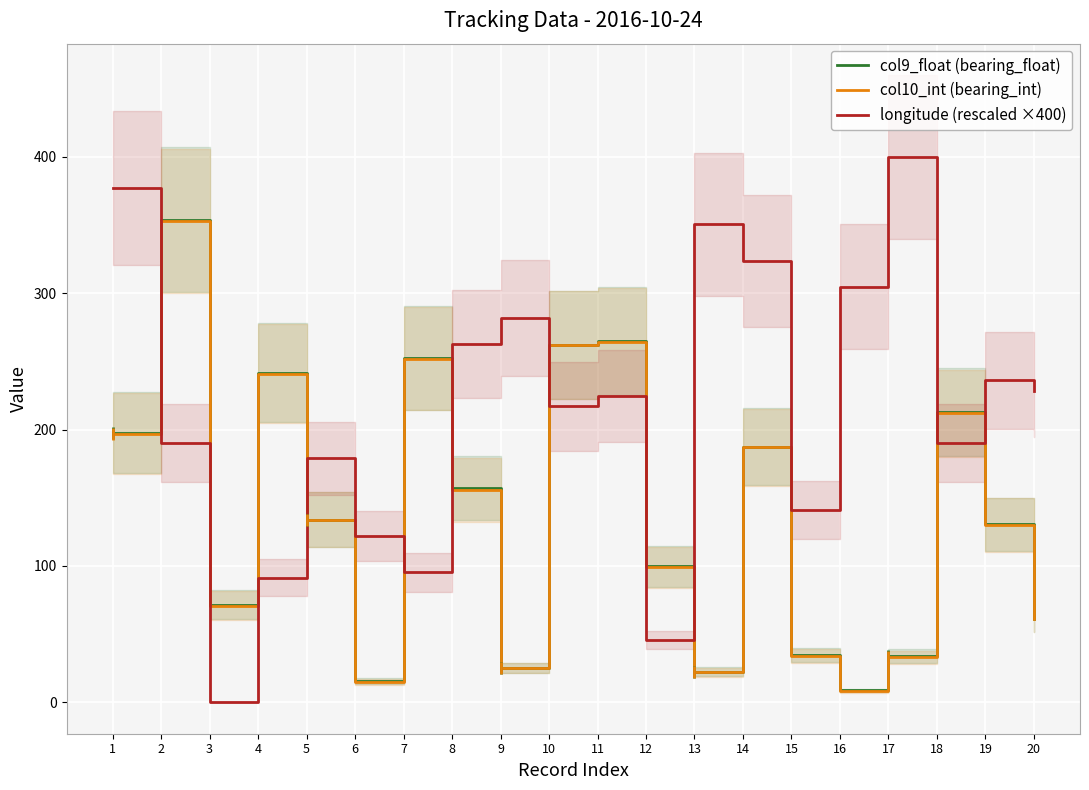

Reading left to right, transcribe all the data shown in this chart.

col9_float (bearing_float): 1=197.8	2=353.8	3=71.7	4=241.6	5=134.0	6=15.7	7=252.6	8=156.9	9=25.3	10=262.0	11=264.8	12=99.7	13=22.5	14=187.4	15=34.9	16=8.7	17=33.8	18=212.9	19=130.6	20=61.0
col10_int (bearing_int): 1=197.0	2=353.0	3=71.0	4=241.0	5=134.0	6=15.0	7=252.0	8=156.0	9=25.0	10=262.0	11=264.0	12=99.0	13=22.0	14=187.0	15=34.0	16=8.0	17=33.0	18=212.0	19=130.0	20=61.0
longitude (rescaled ×400): 1=377.1	2=190.5	3=0.0	4=91.4	5=179.0	6=121.9	7=95.2	8=262.9	9=281.9	10=217.1	11=224.8	12=45.7	13=350.5	14=323.8	15=141.0	16=304.8	17=400.0	18=190.5	19=236.2	20=228.6